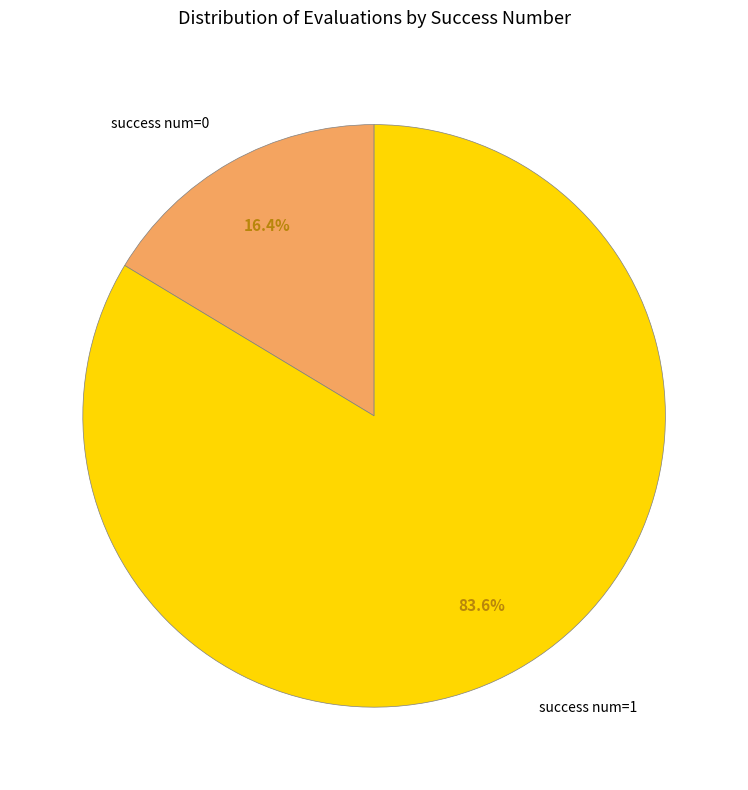

To the nearest percent, what is the average slice percentage?

50%